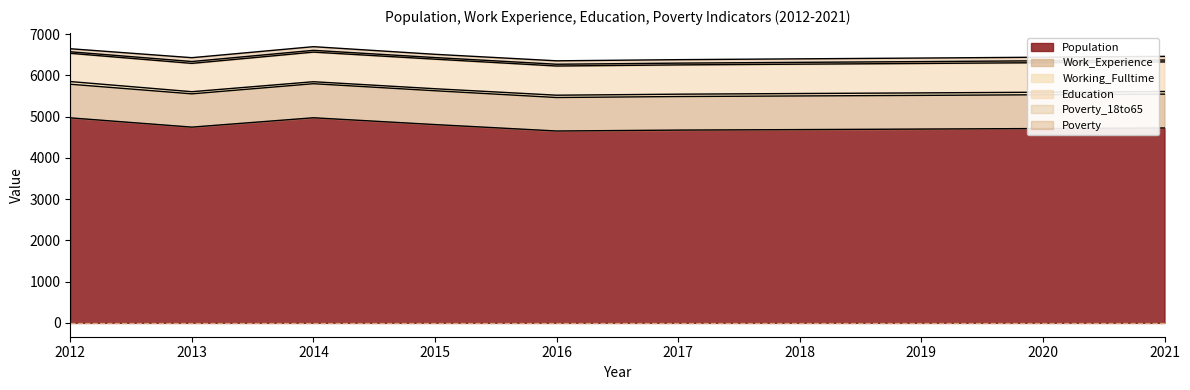

At which label is Education closest to 701?

2016